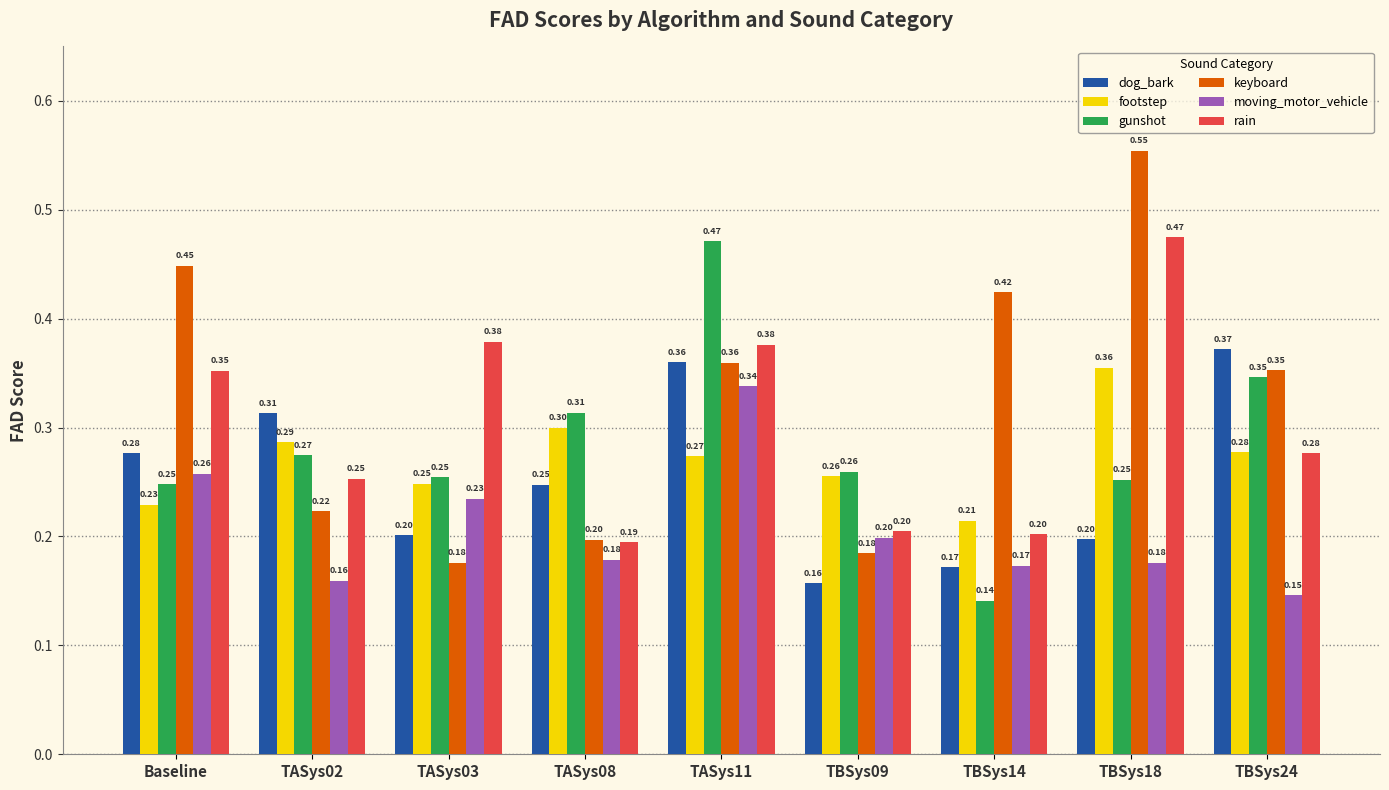

Which series has the largest total across all categories?

keyboard